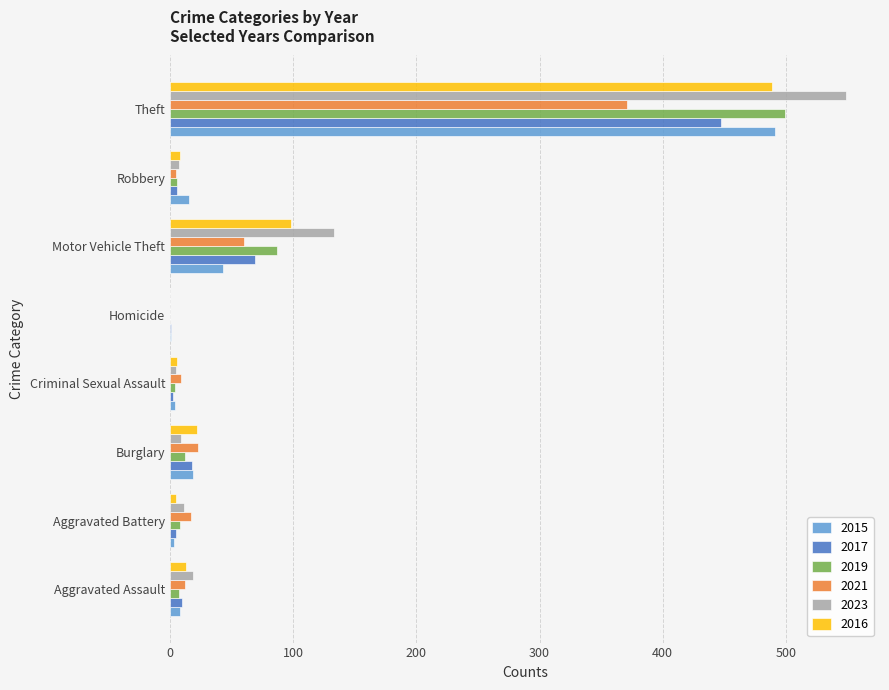

The value of 2016 at Homicide is 0. True or false?

True